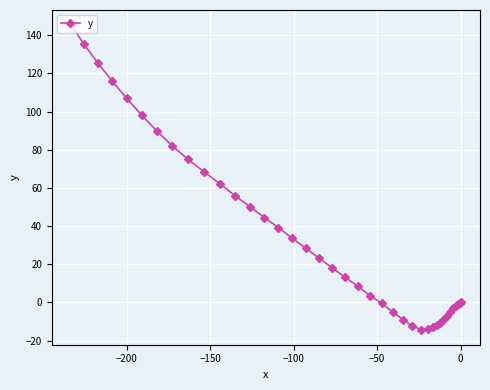

What is the maximum value shown in the chart?

145.3